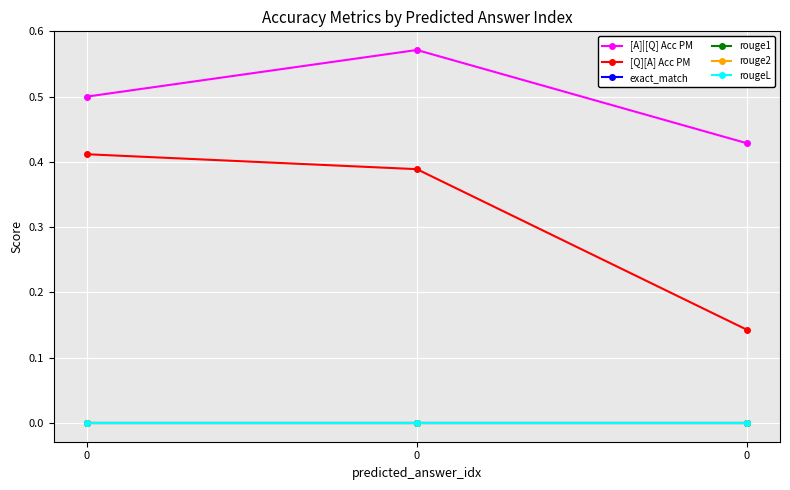

Rank the series at 0 from lowest to highest value.

exact_match, rouge1, rouge2, rougeL, [Q][A] Acc PM, [A]|[Q] Acc PM